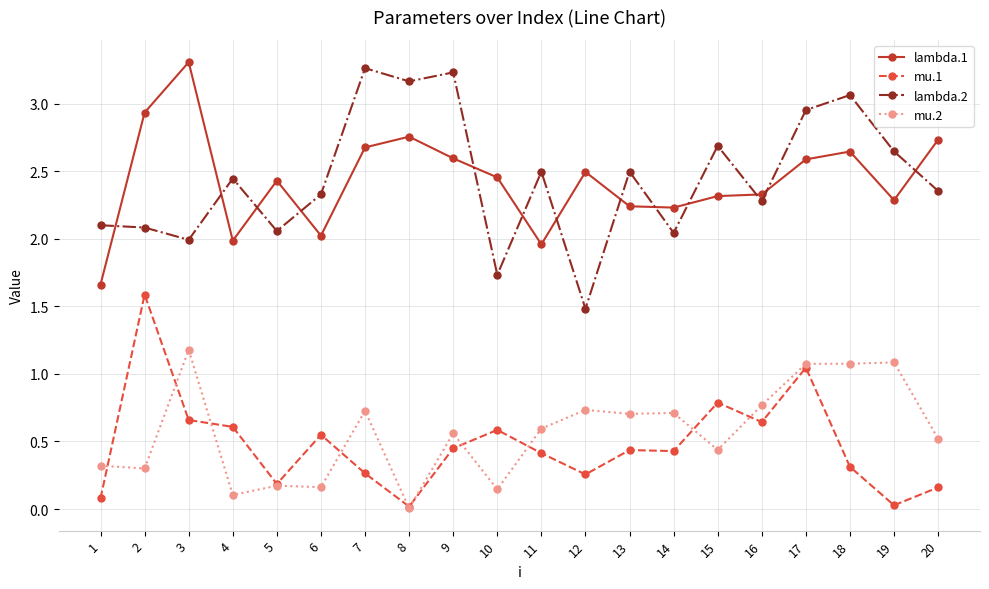

Between 7 and 8, which series saw the biggest shift?

mu.2